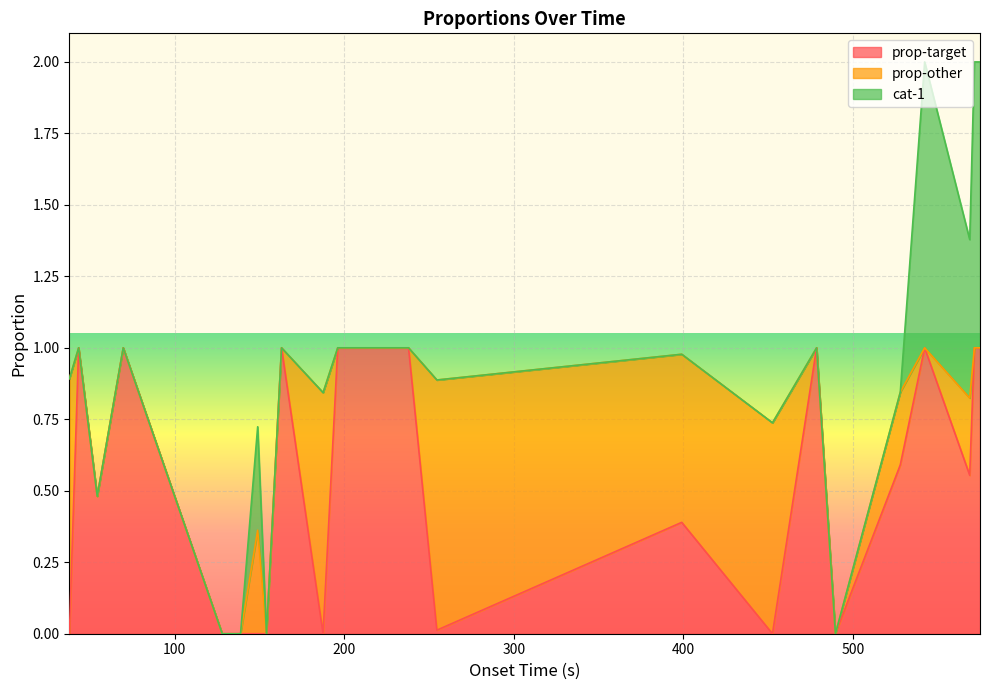

Count the cat-1 values in the range 0 to 1.

25